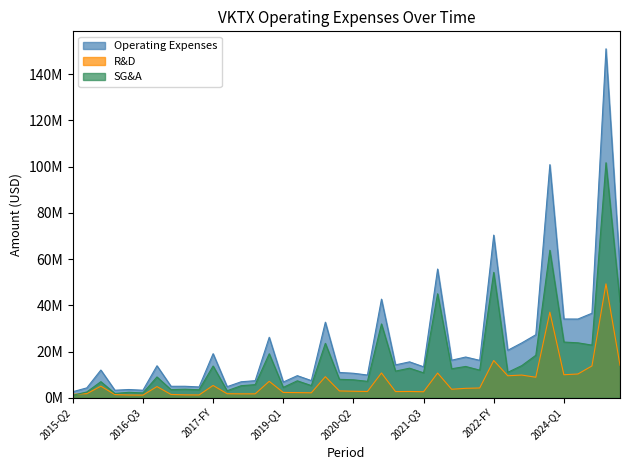

What are all the series names shown in the legend?

Operating Expenses, R&D, SG&A